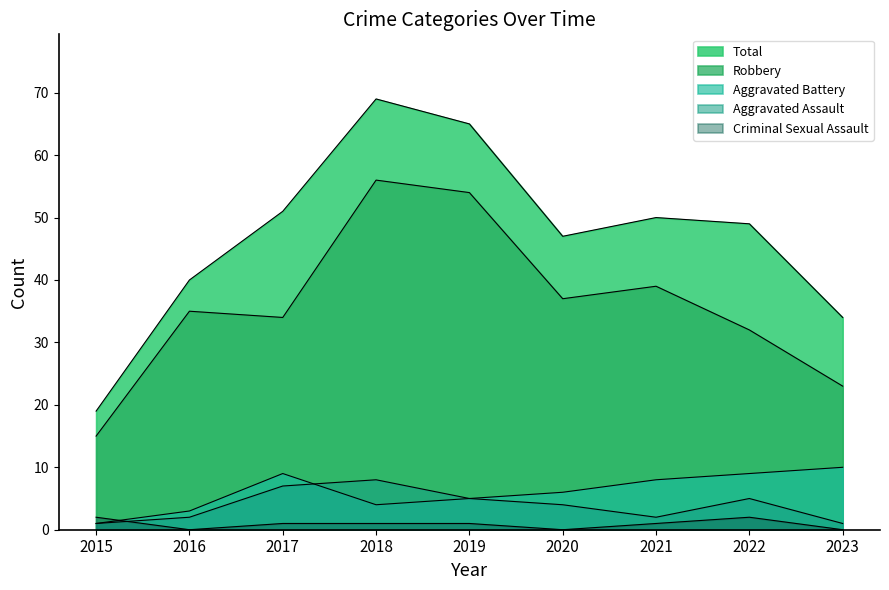

What is the sum of the Total values at 2023 and 2016?

74